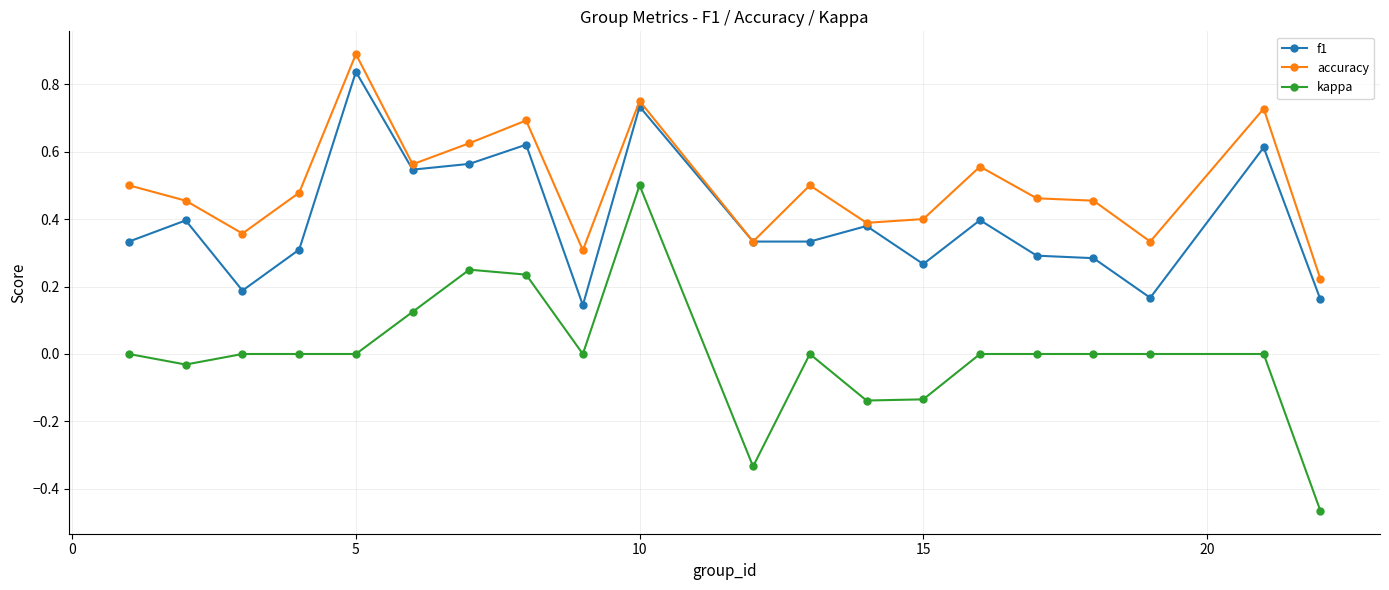

Which series has the widest spread of values?

kappa